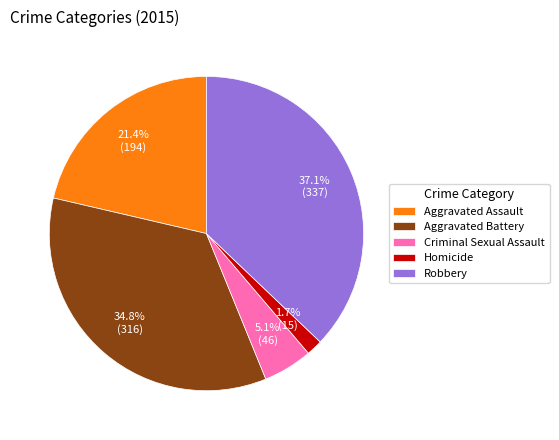

Is Robbery the majority of the pie?

No